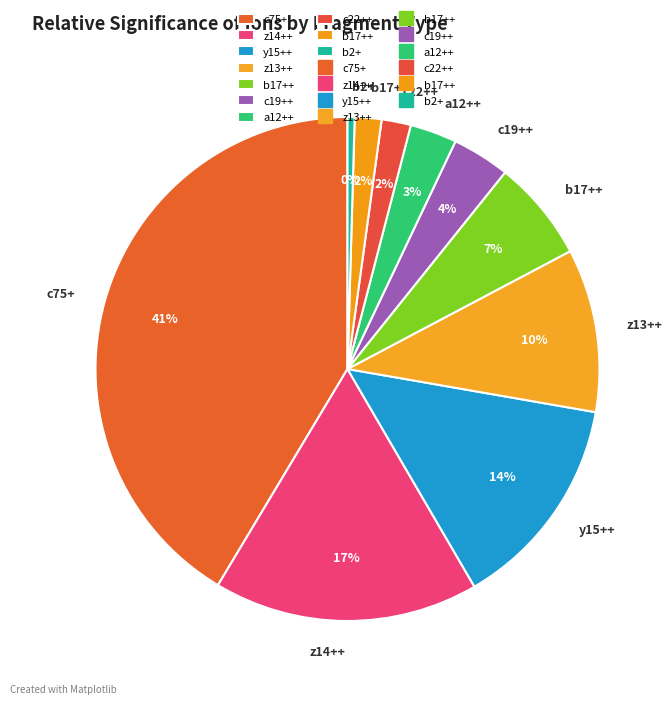

Is there a majority slice in this chart?

No